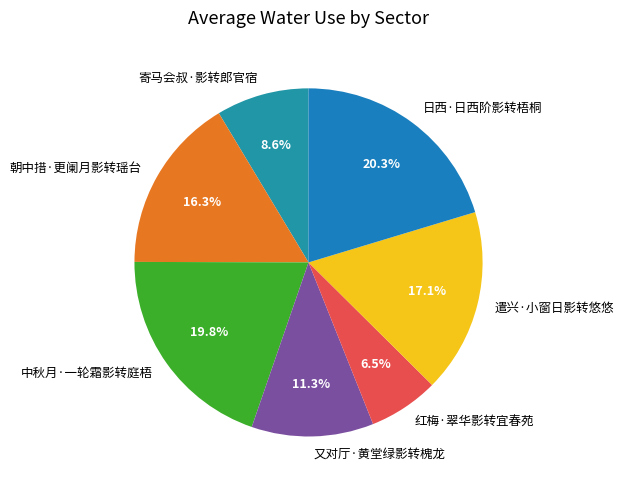

To the nearest percent, what is the combined percentage of 红梅·翠华影转宜春苑 and 日西·日西阶影转梧桐?

27%